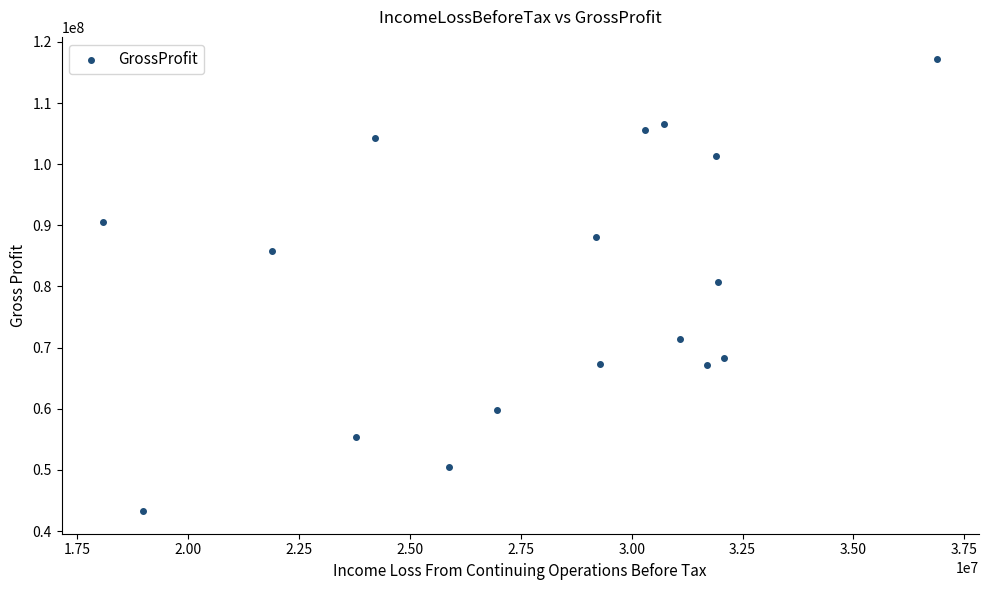

What is the range of Y values (max minus min)?

73872000